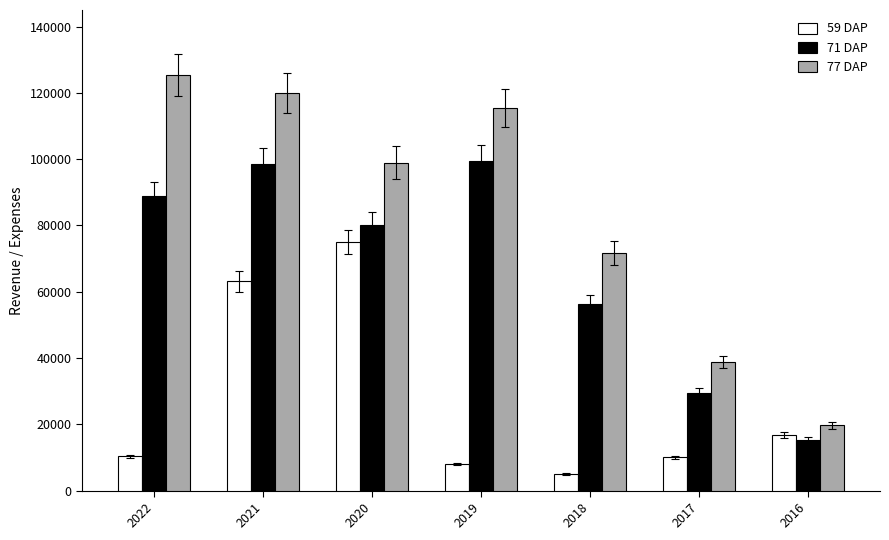

What is the difference between the second highest and second lowest values in the 77 DAP series?

81200